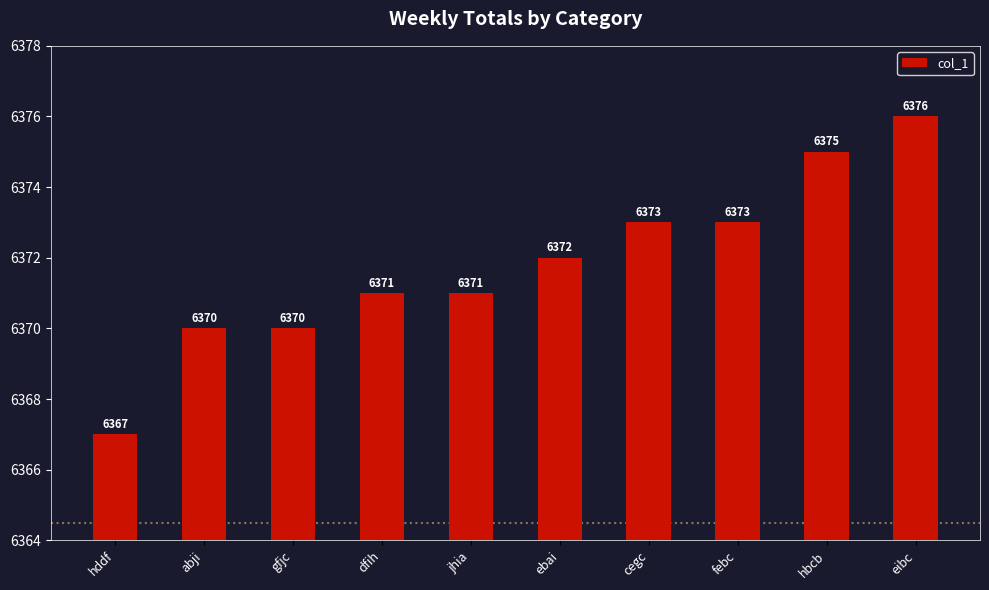

Count the values in the range 6370 to 6373.

7